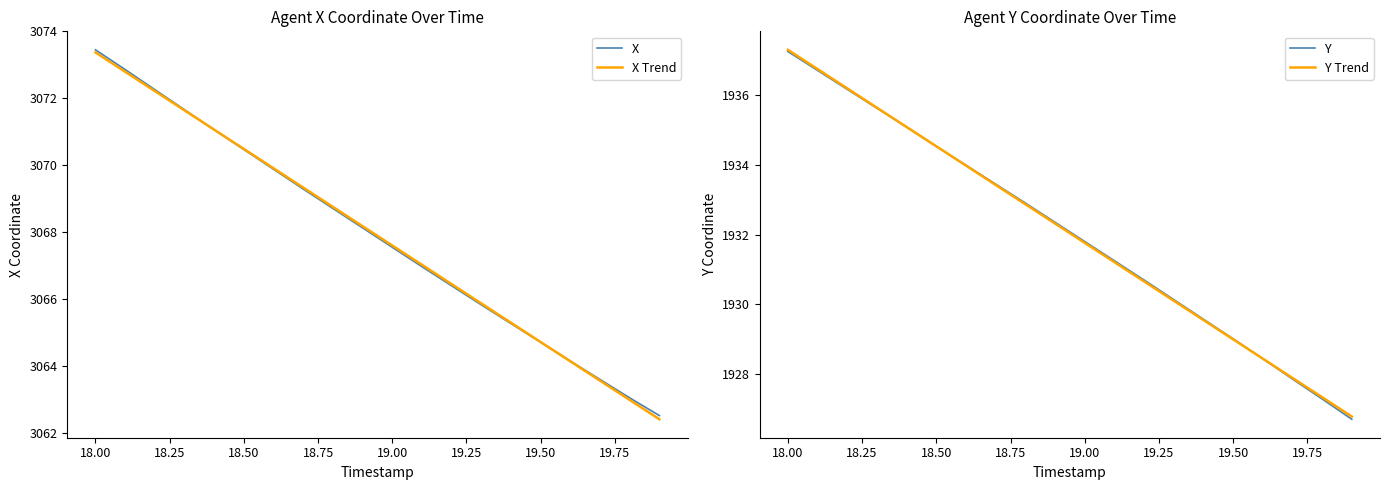

True or false: Y has a value of 3083.9 at 19.00.

False